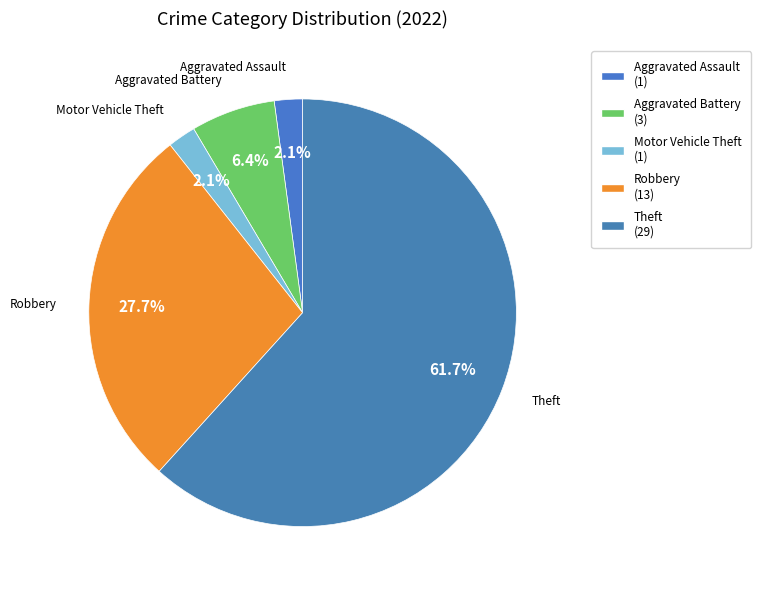

To the nearest percent, what is the difference between the Robbery and Motor Vehicle Theft slice percentages?

26%